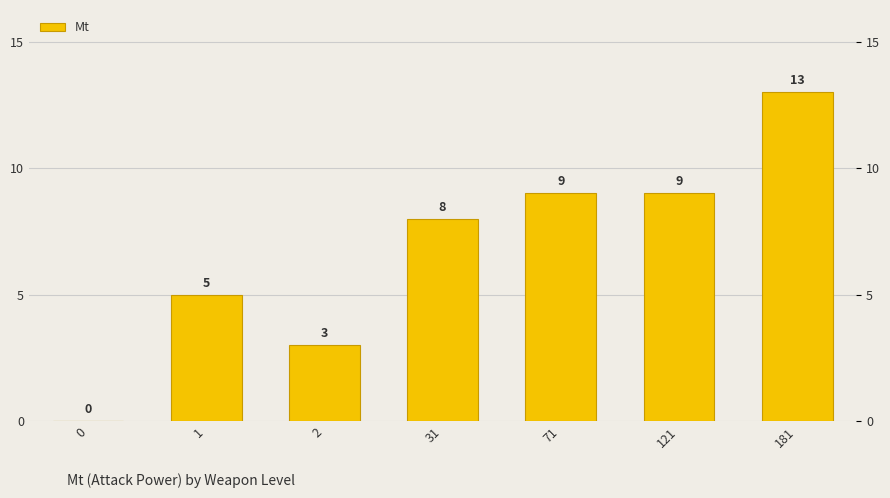

What is the average value?

7